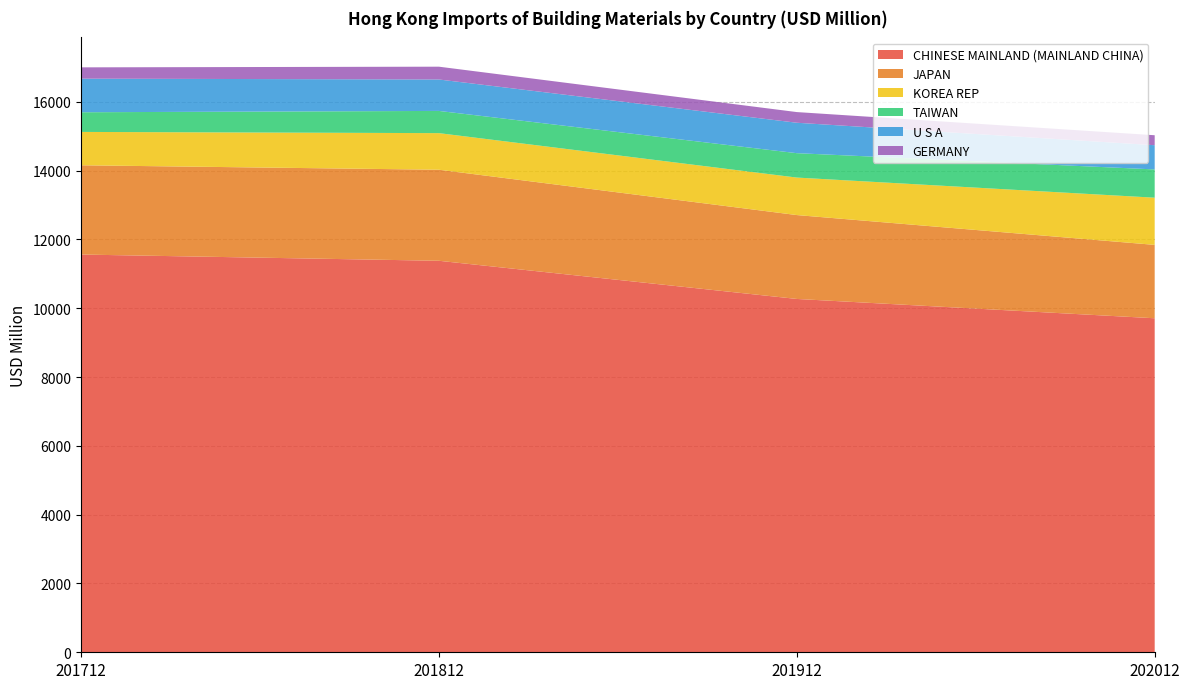

Reading left to right, list all the values displayed in this chart.

CHINESE MAINLAND (MAINLAND CHINA): 201712=11558.8	201812=11377.5	201912=10268.4	202012=9706.9
JAPAN: 201712=2594.4	201812=2646.1	201912=2437.9	202012=2132.9
KOREA REP: 201712=969.1	201812=1063.5	201912=1089.6	202012=1371.2
TAIWAN: 201712=571.8	201812=645.6	201912=708.9	202012=821.2
U S A: 201712=976.4	201812=913.6	201912=884.4	202012=703.9
GERMANY: 201712=328.4	201812=372.0	201912=310.1	202012=289.6